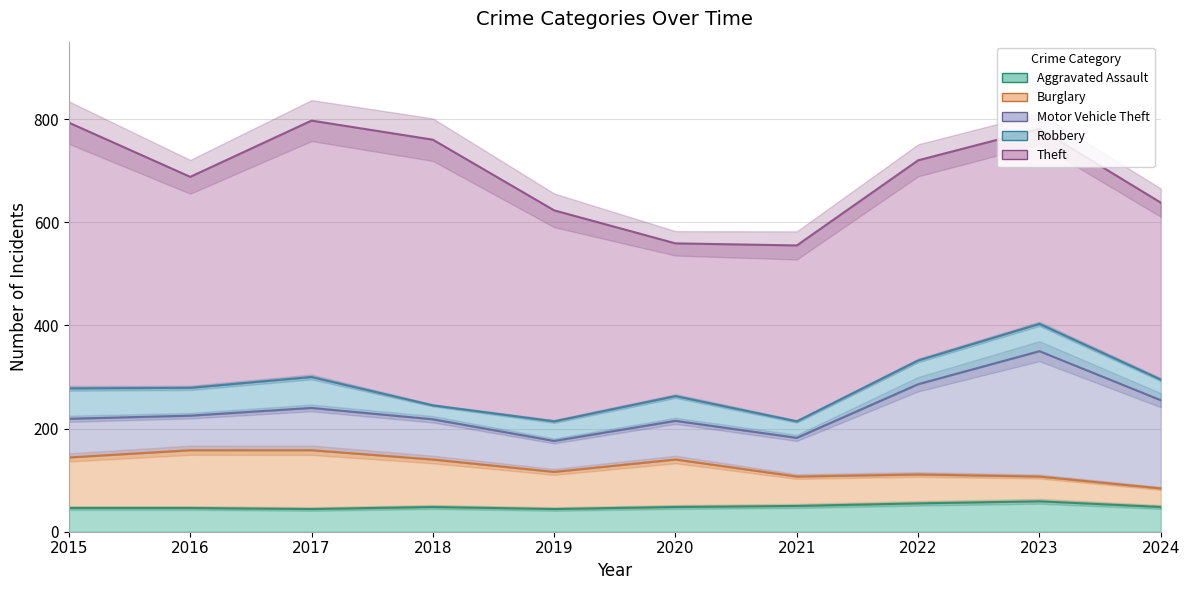

True or false: Robbery has more than 1 interior local peaks.

True